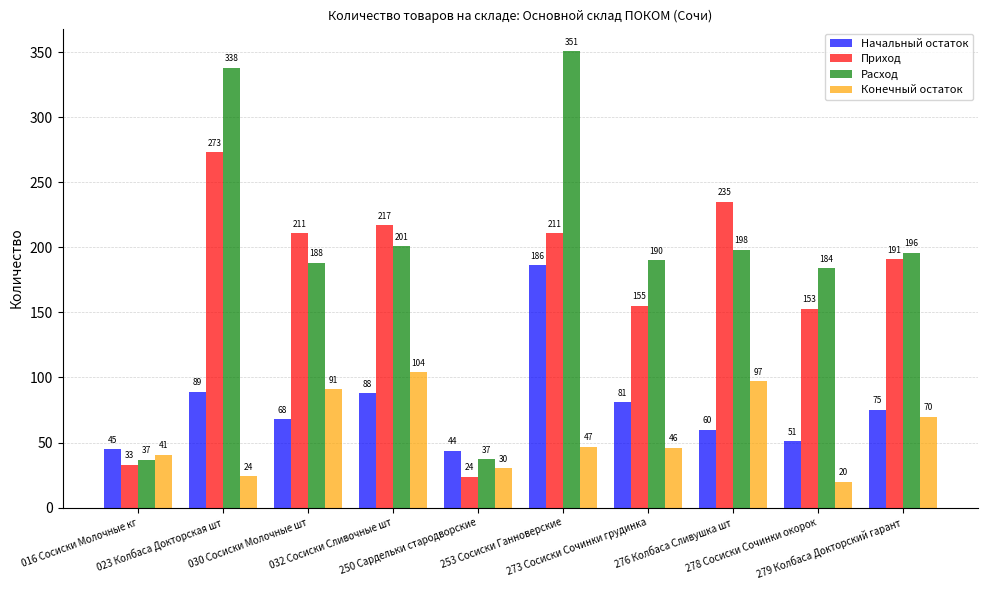

What is the difference between the Расход values at 023 Колбаса Докторская шт and 030 Сосиски Молочные шт?

150.0